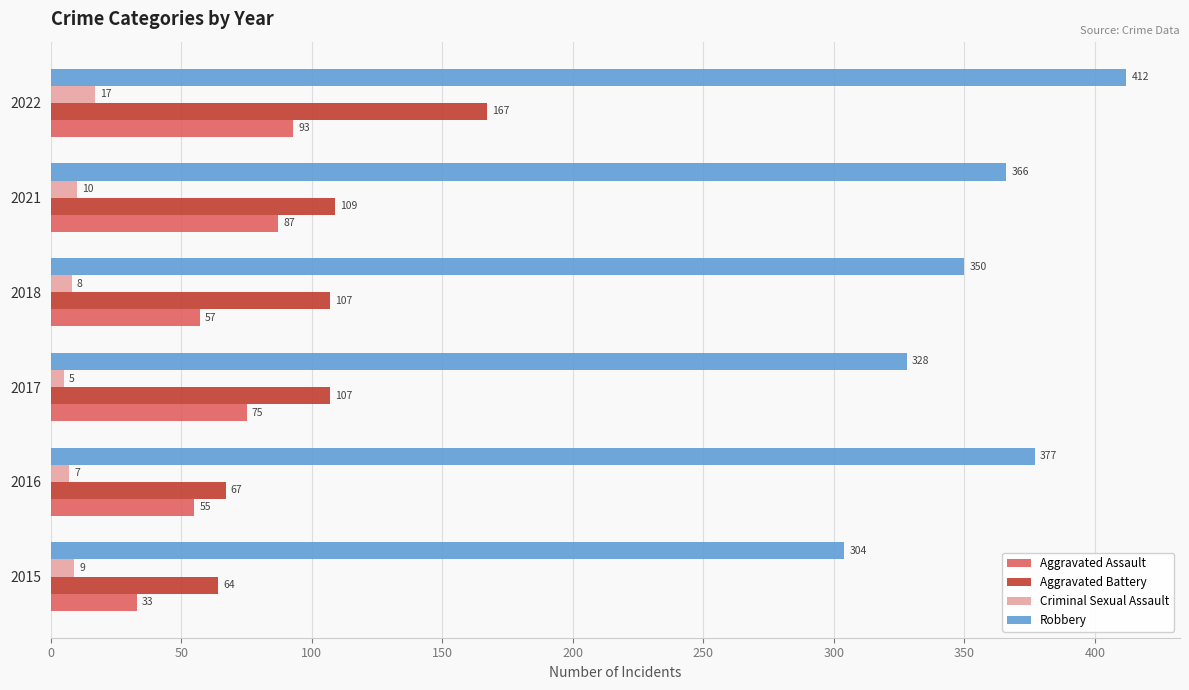

What is the approximate value of Robbery at 2022, to the nearest 10?

410